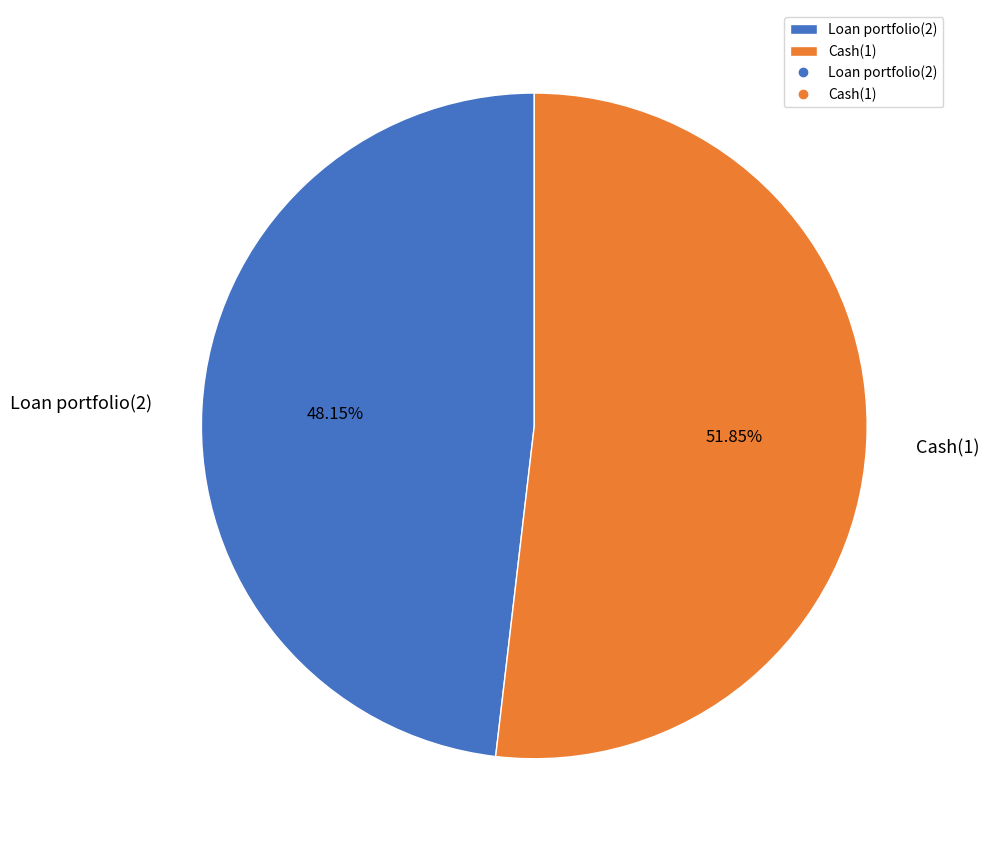

Rank the categories by value from lowest to highest.

Loan portfolio(2), Cash(1)